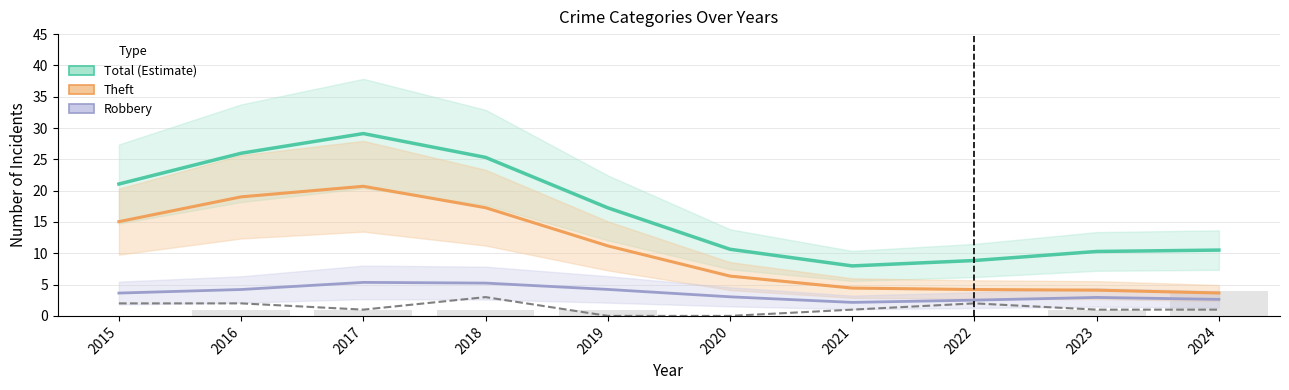

At which category is the sum across all series the highest?

2017